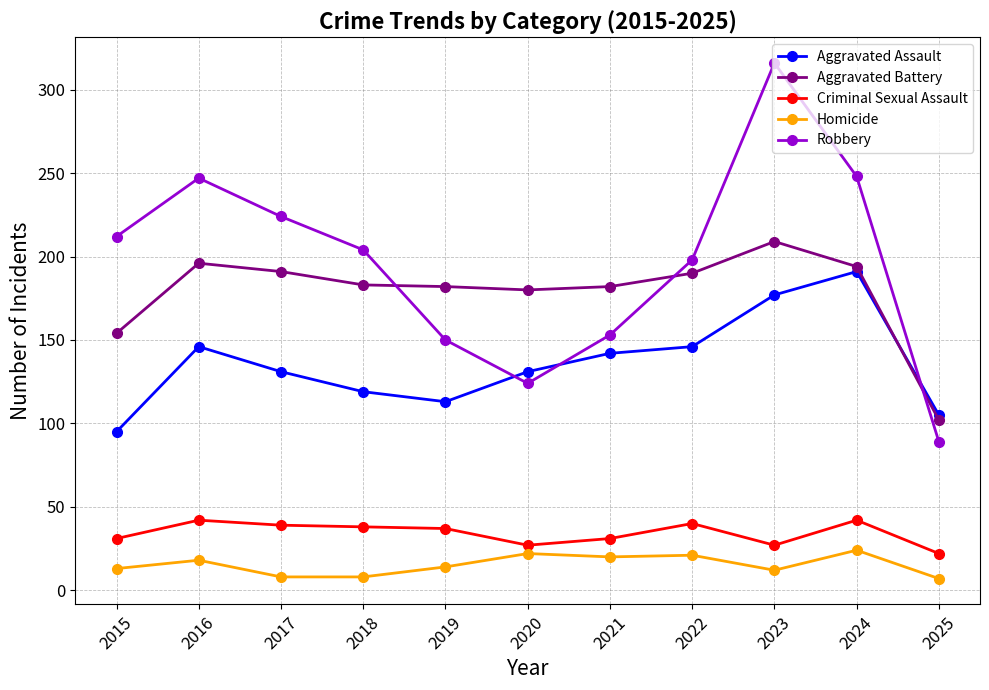

Where do Aggravated Battery and Robbery first cross each other?

2018 and 2019